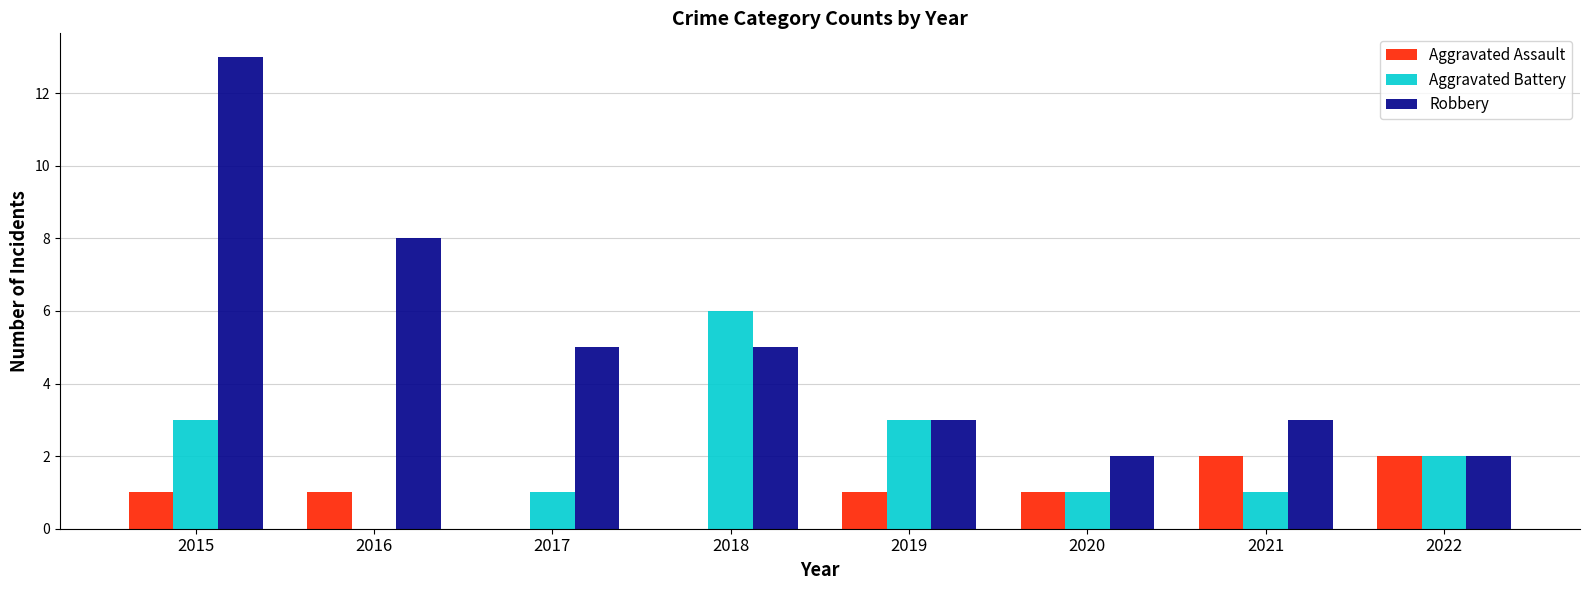

Count the number of data series in this chart.

3